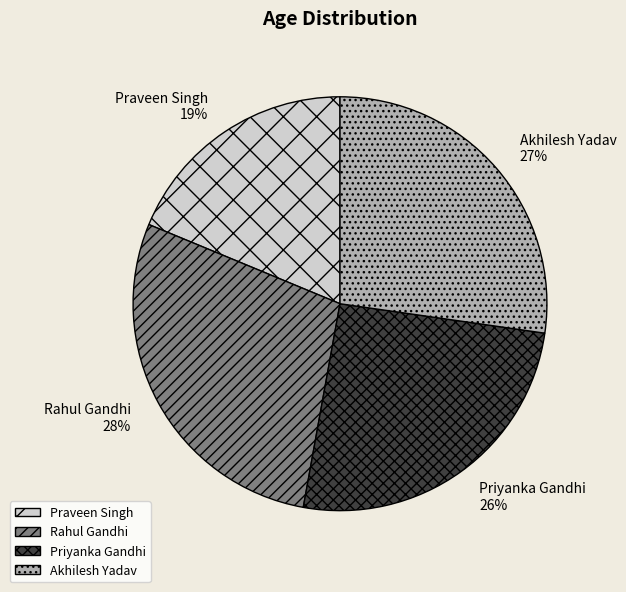

Combined, do Priyanka Gandhi and Praveen Singh account for over 50%?

No